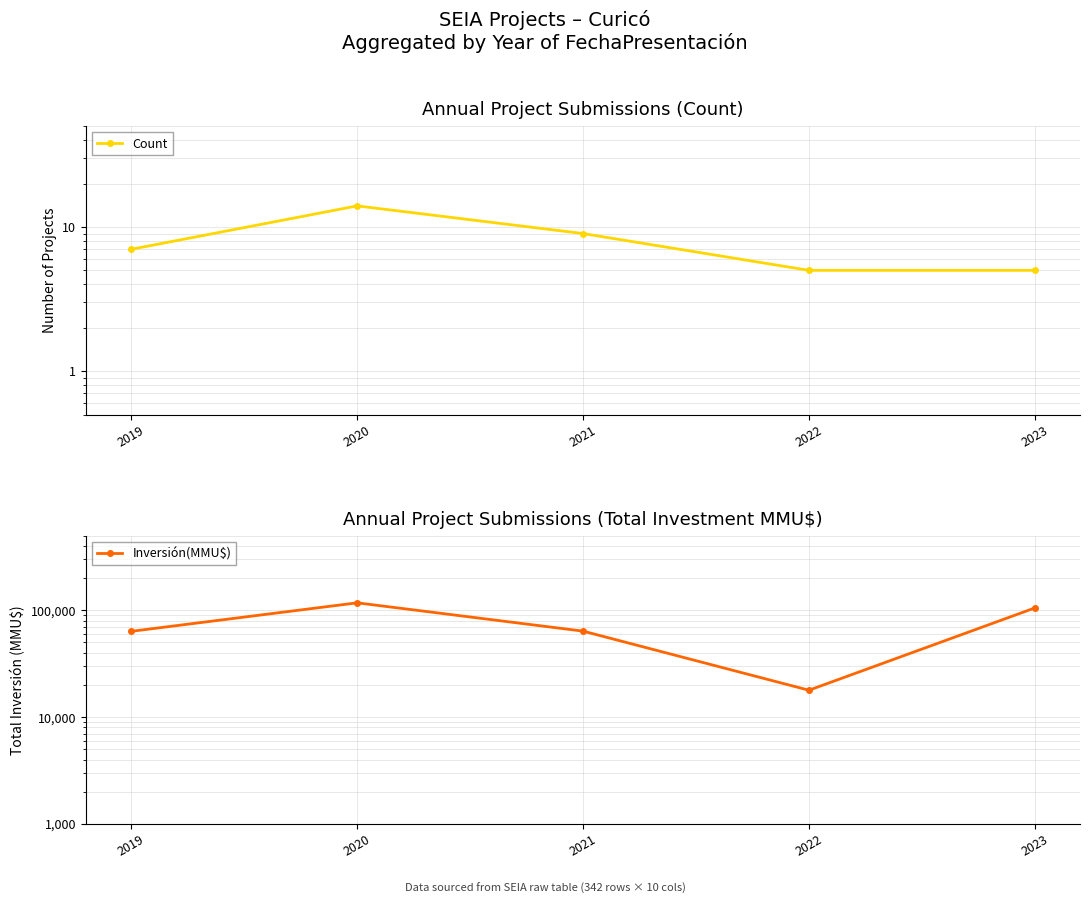

Which series changed the most between 2021 and 2023?

Inversión(MMU$)